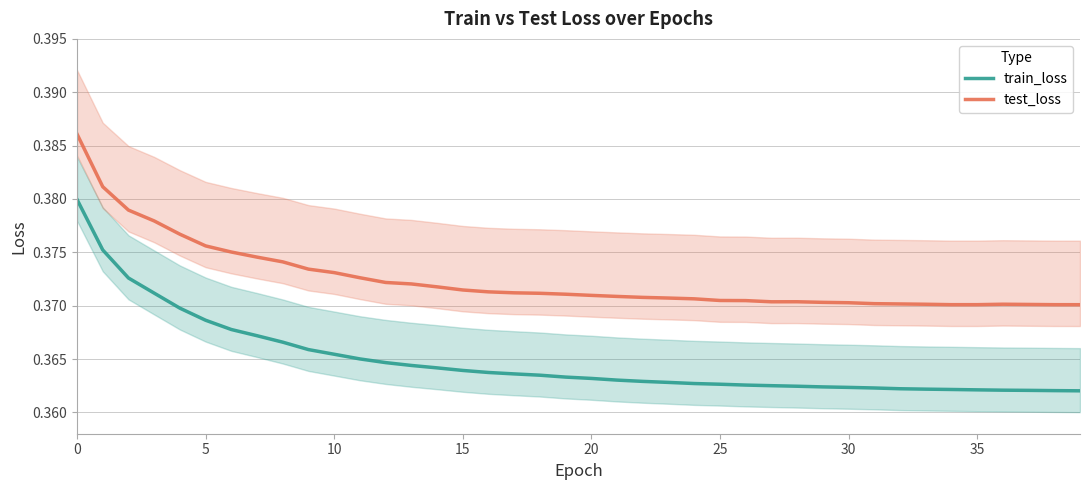

Reading left to right, transcribe all the data shown in this chart.

train_loss: 0.4	0.4	0.4	0.4	0.4	0.4	0.4	0.4	0.4	0.4	0.4	0.4	0.4	0.4	0.4	0.4	0.4	0.4	0.4	0.4	0.4	0.4	0.4	0.4	0.4	0.4	0.4	0.4	0.4	0.4	0.4	0.4	0.4	0.4	0.4	0.4	0.4	0.4	0.4	0.4
test_loss: 0.4	0.4	0.4	0.4	0.4	0.4	0.4	0.4	0.4	0.4	0.4	0.4	0.4	0.4	0.4	0.4	0.4	0.4	0.4	0.4	0.4	0.4	0.4	0.4	0.4	0.4	0.4	0.4	0.4	0.4	0.4	0.4	0.4	0.4	0.4	0.4	0.4	0.4	0.4	0.4